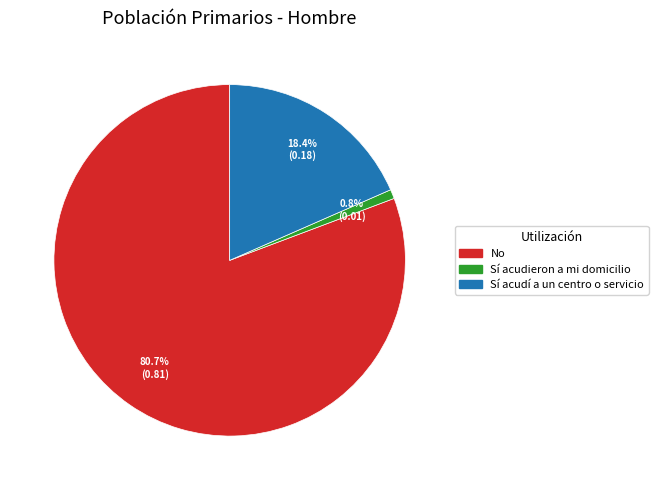

Which has a higher value, Sí acudí a un centro o servicio or Sí acudieron a mi domicilio?

Sí acudí a un centro o servicio